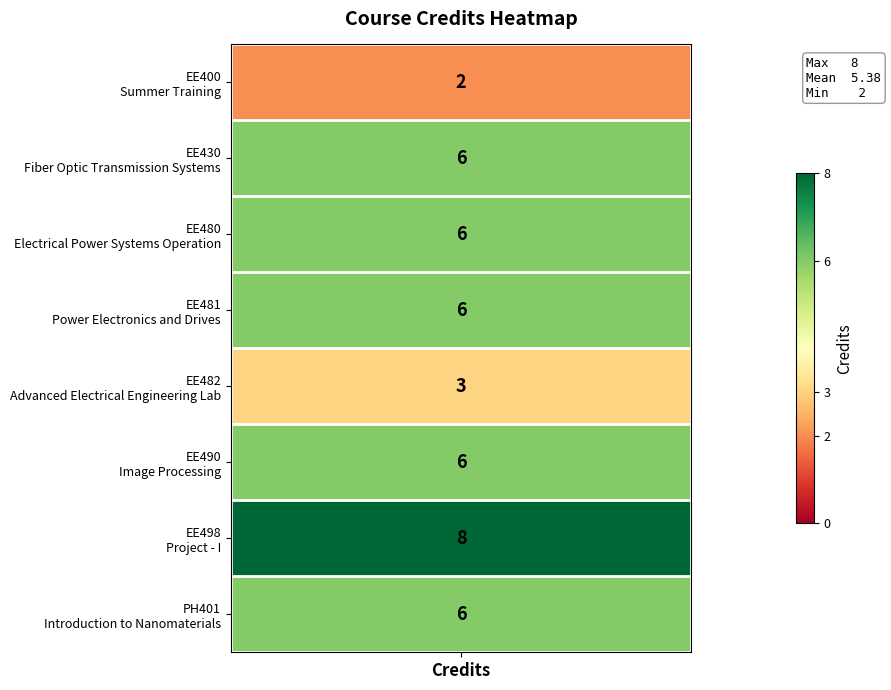

List the labels in order of value, largest first.

EE498, EE430, EE480, EE481, EE490, PH401, EE482, EE400